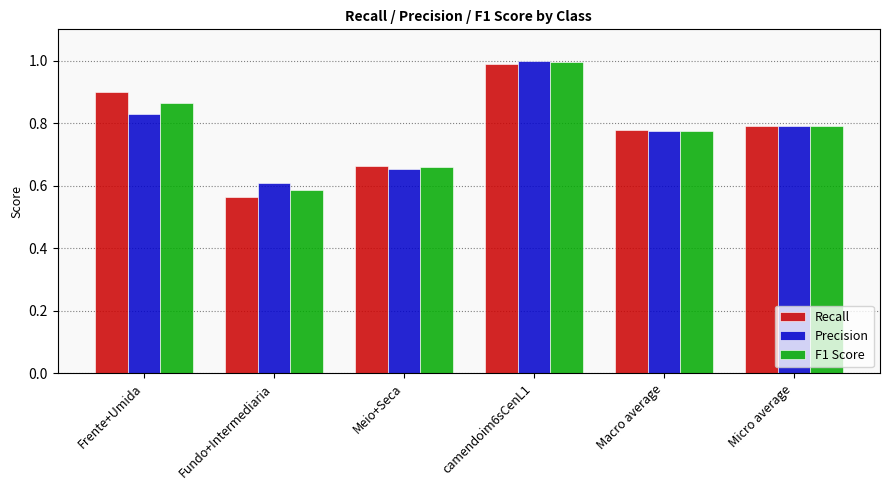

Where is F1 Score nearest to the value 0?

Fundo+Intermediaria